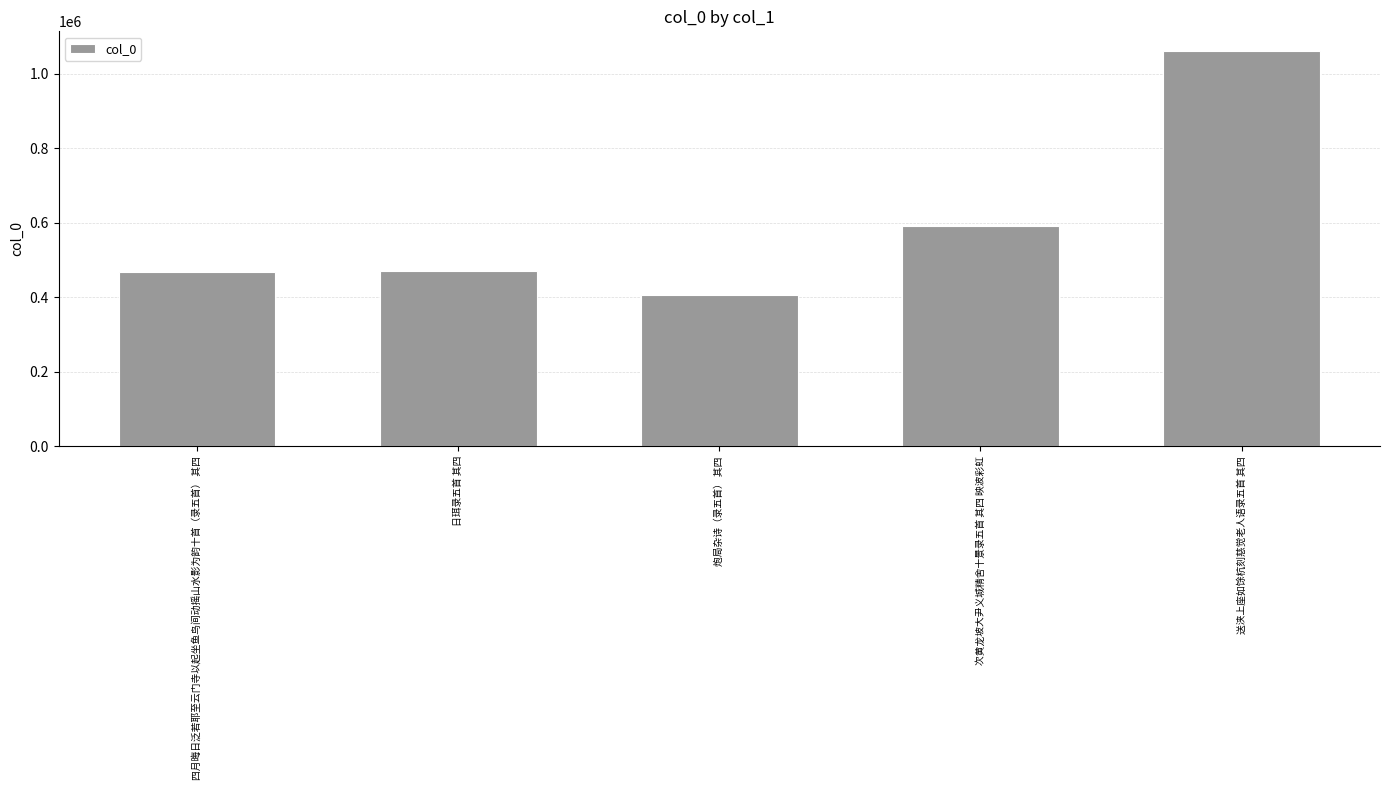

What is the sum of all values?

2999546